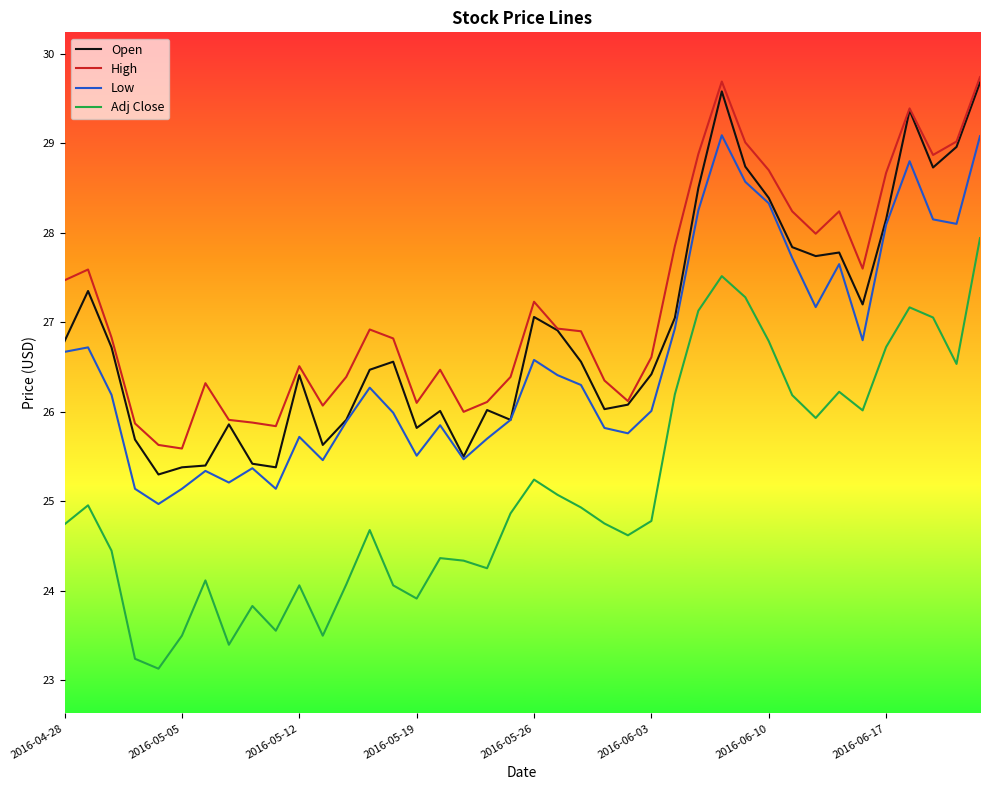

Which series has the largest range (max minus min)?

Adj Close